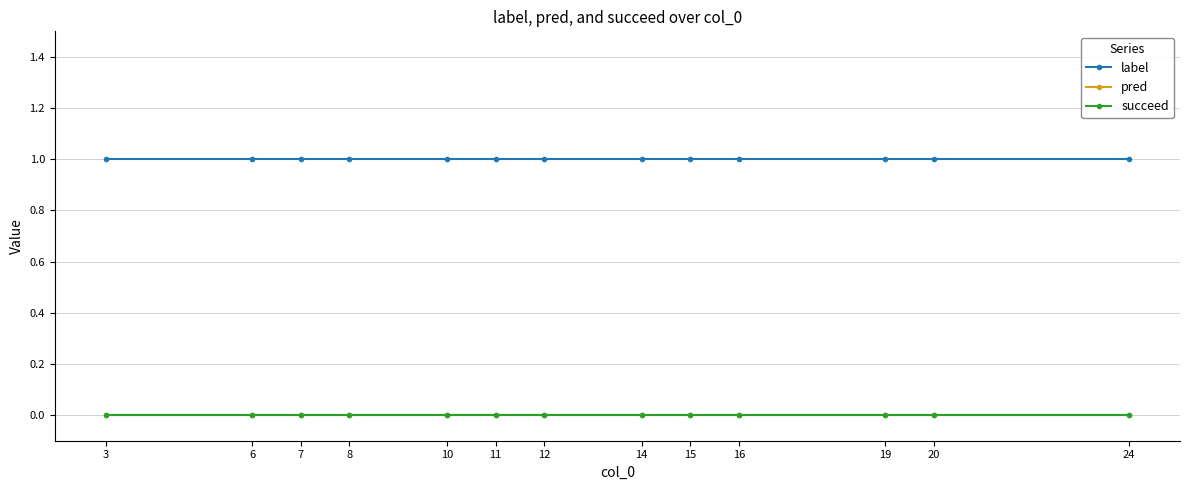

The label series shows 0 at 6. True or false?

False